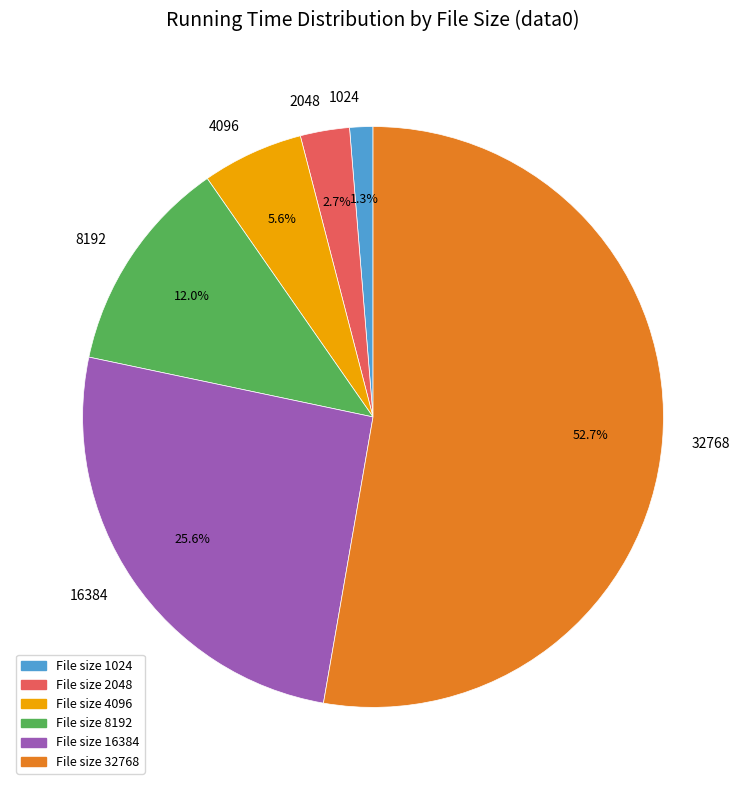

Rank the categories by value from highest to lowest.

32768, 16384, 8192, 4096, 2048, 1024